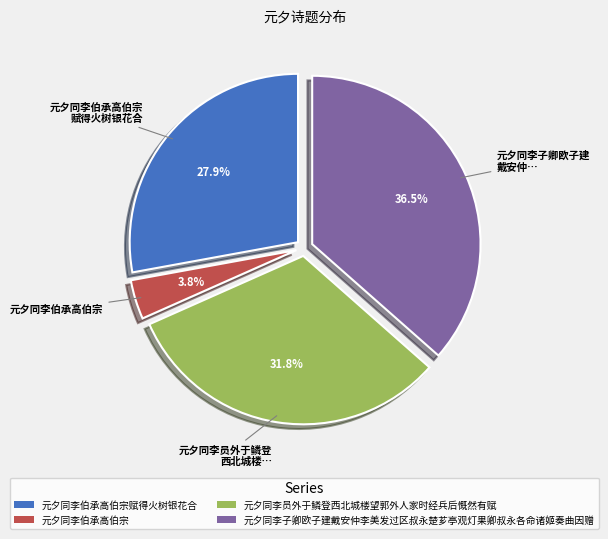

What is the largest slice in the pie chart?

元夕同李子卿欧子建戴安仲李美发过区叔永楚芗亭观灯果卿叔永各命诸姬奏曲因赠